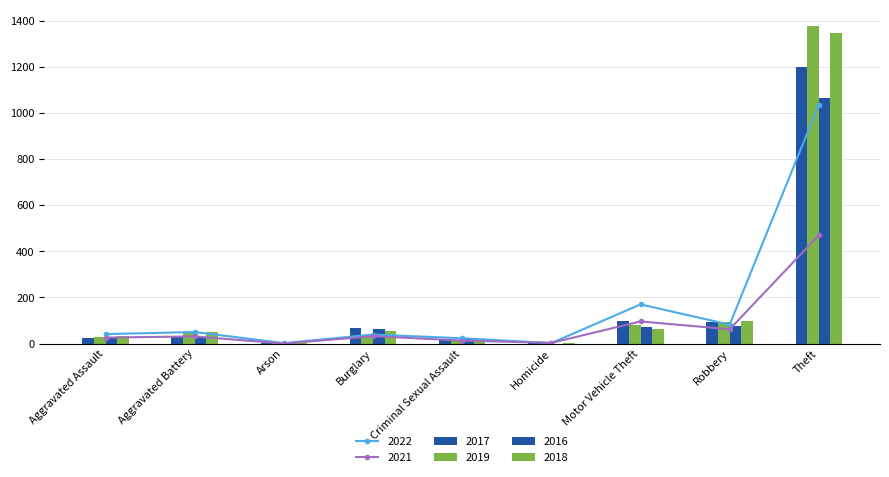

Which series has the largest total across all categories?

2019